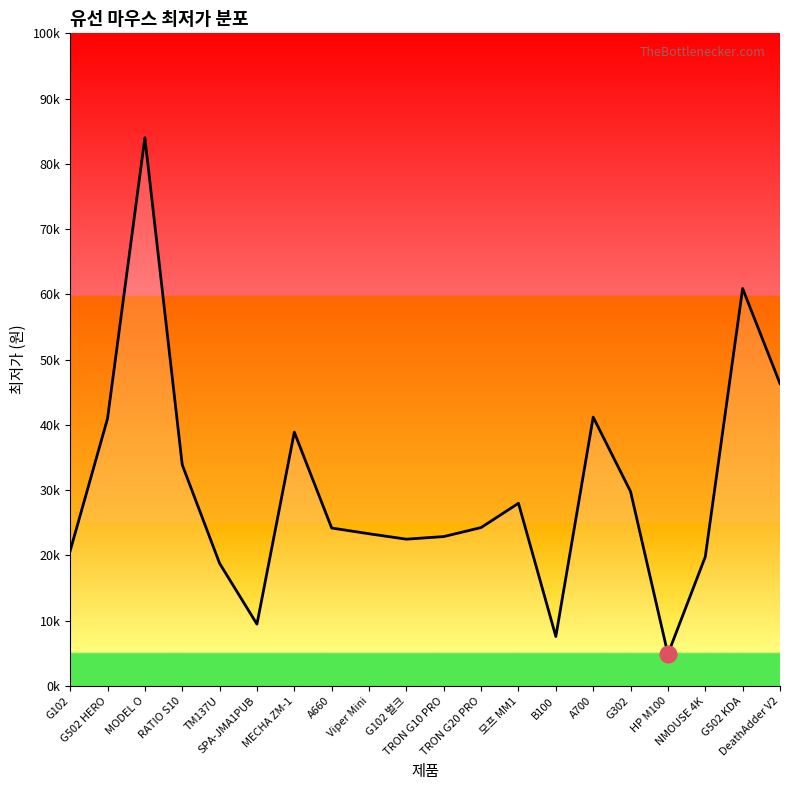

Does the chart have visible grid lines?

No